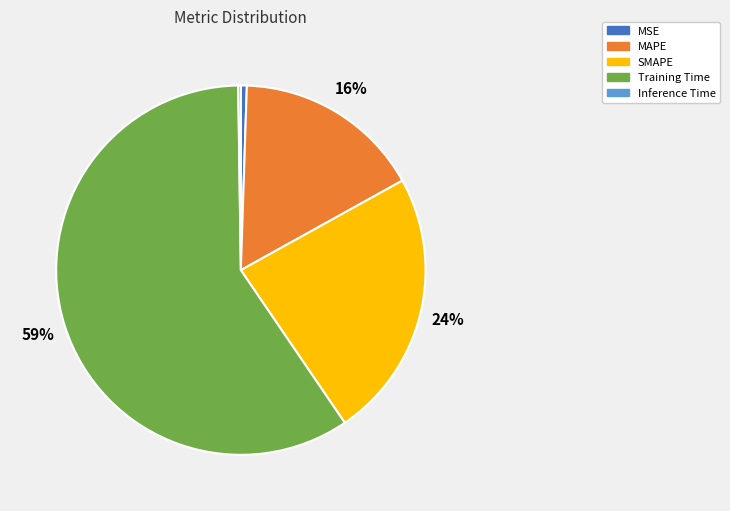

To the nearest percent, what is the average slice percentage?

20%